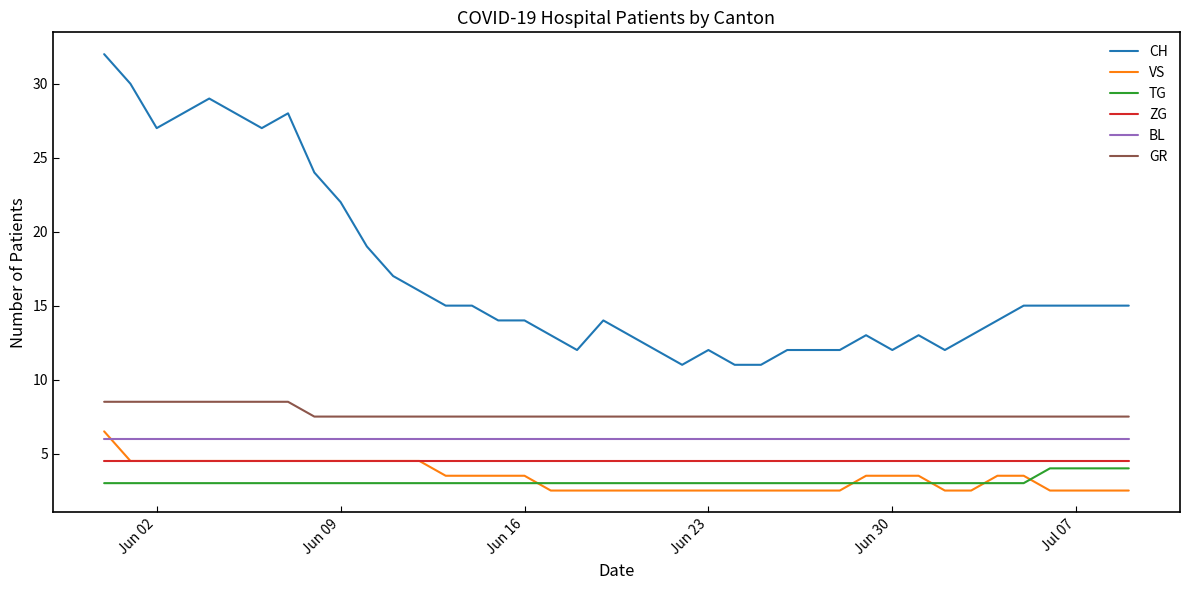

What is the sum of all CH values?

682.0